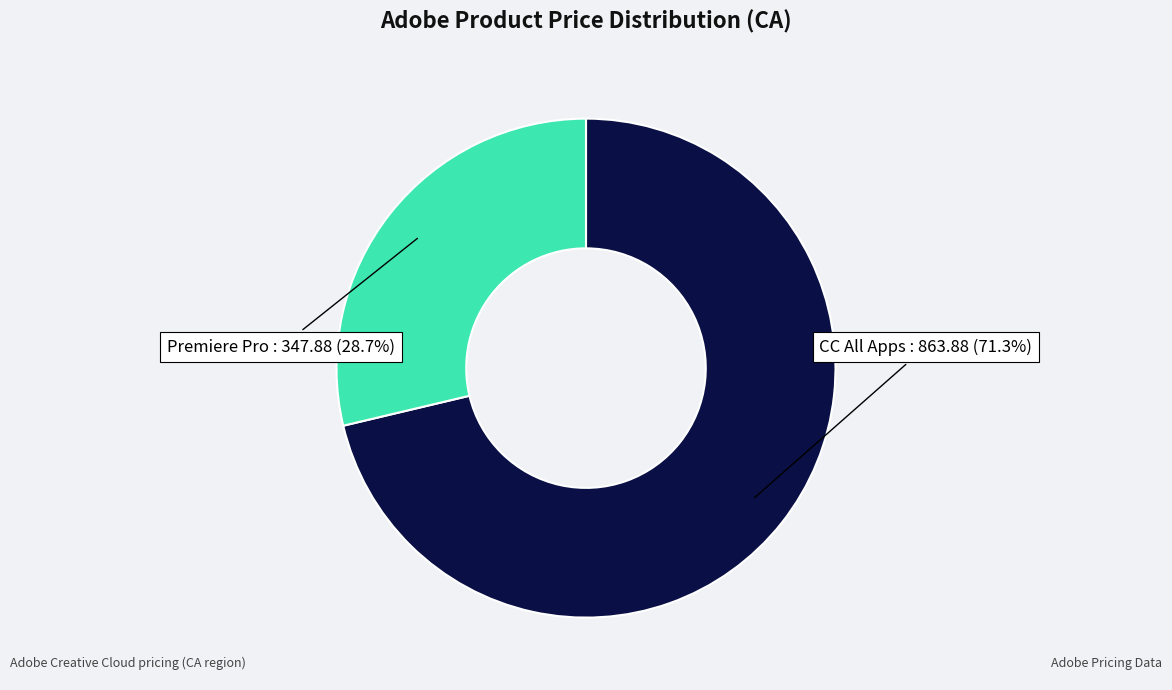

Is there a majority slice in this chart?

Yes